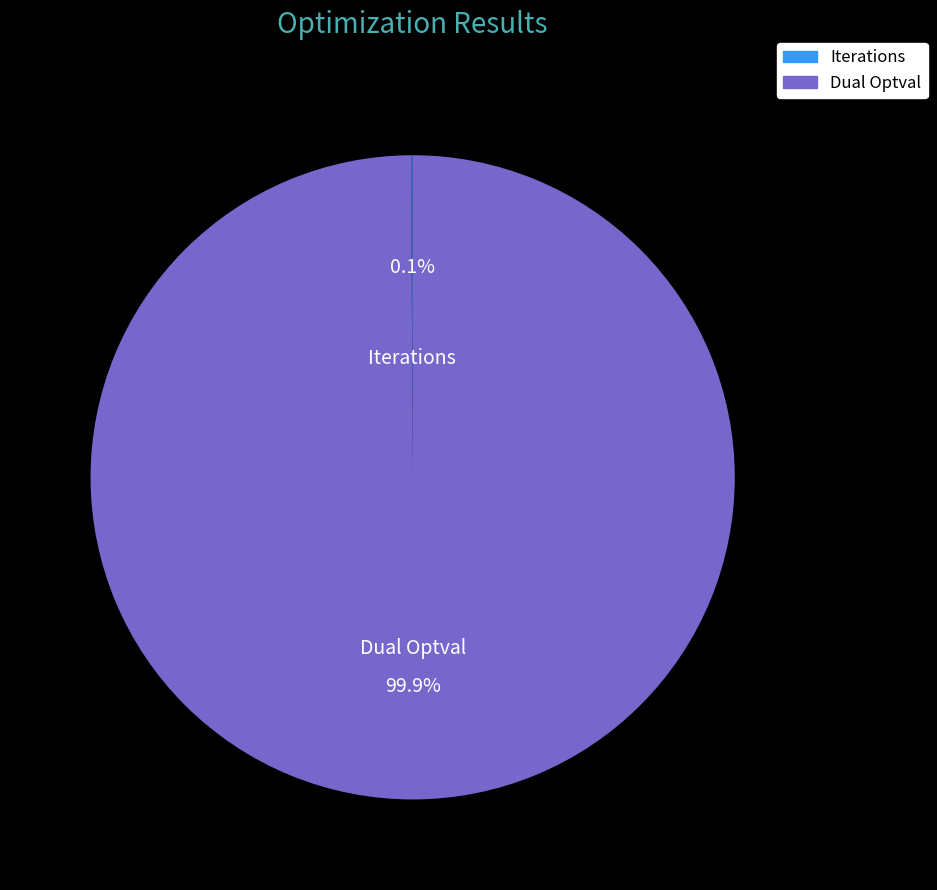

What is the majority slice?

Dual Optval